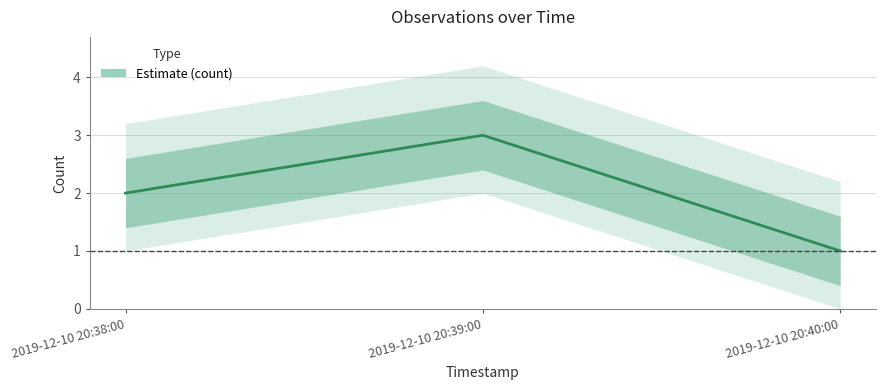

The chart shows a value of 3 at 2019-12-10 20:39:00. True or false?

True